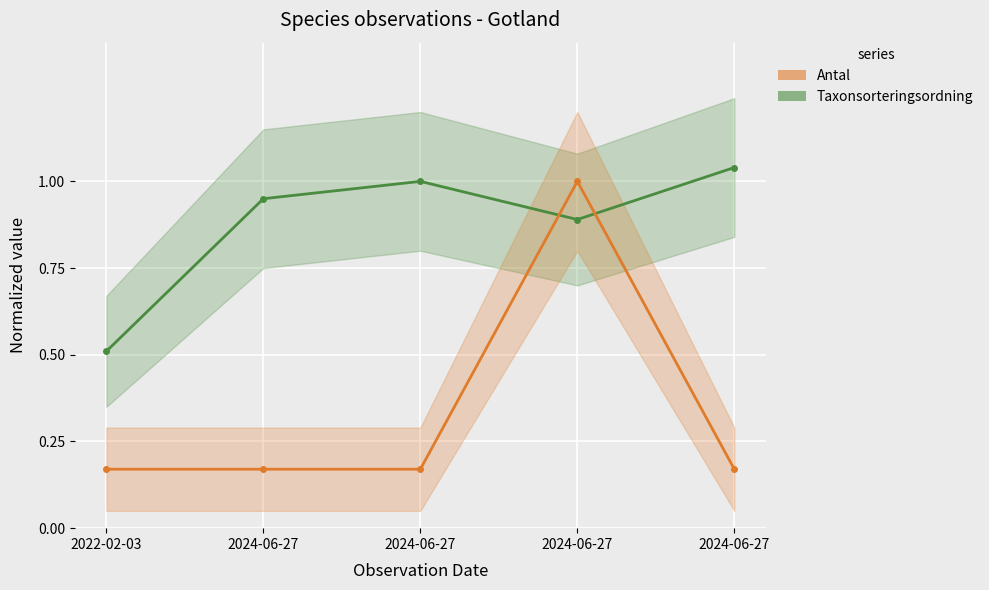

Reading left to right, list all the values displayed in this chart.

Taxonsorteringsordning: 2022-02-03=0.5	2024-06-27=0.9	2024-06-27=1.0	2024-06-27=0.9	2024-06-27=1.0
Antal: 2022-02-03=0.2	2024-06-27=0.2	2024-06-27=0.2	2024-06-27=1.0	2024-06-27=0.2